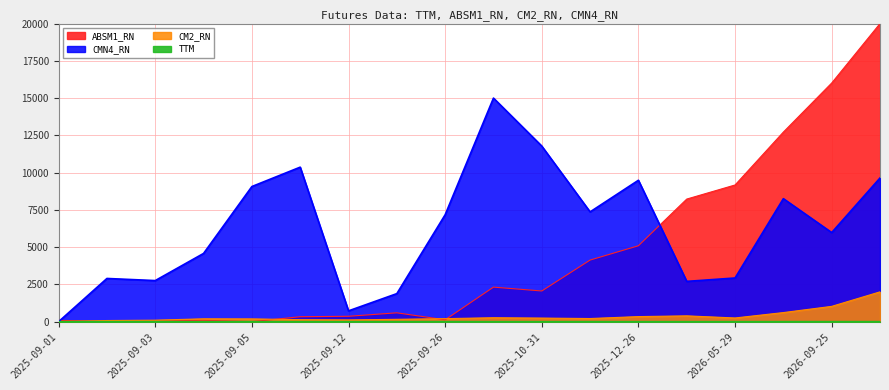

What is the label of the 13th point from the left?

2025-12-26